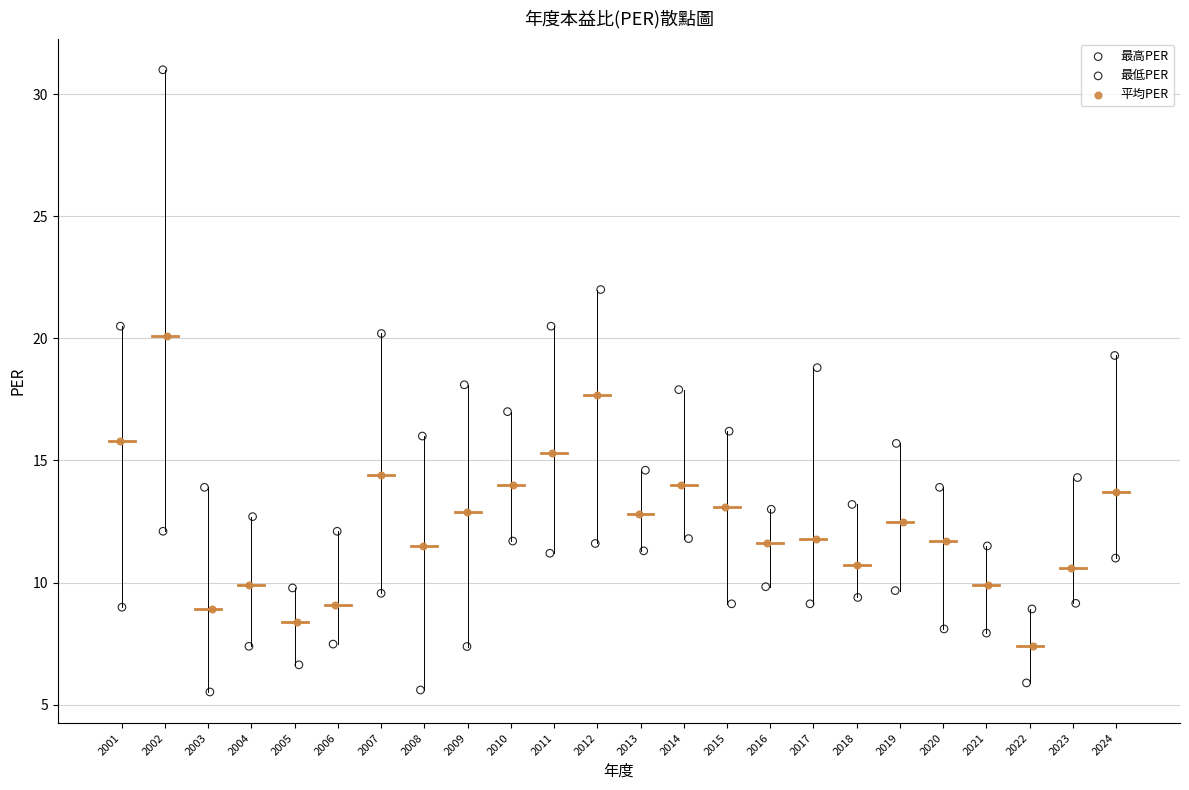

What are all the series names shown in the legend?

最高PER, 最低PER, 平均PER